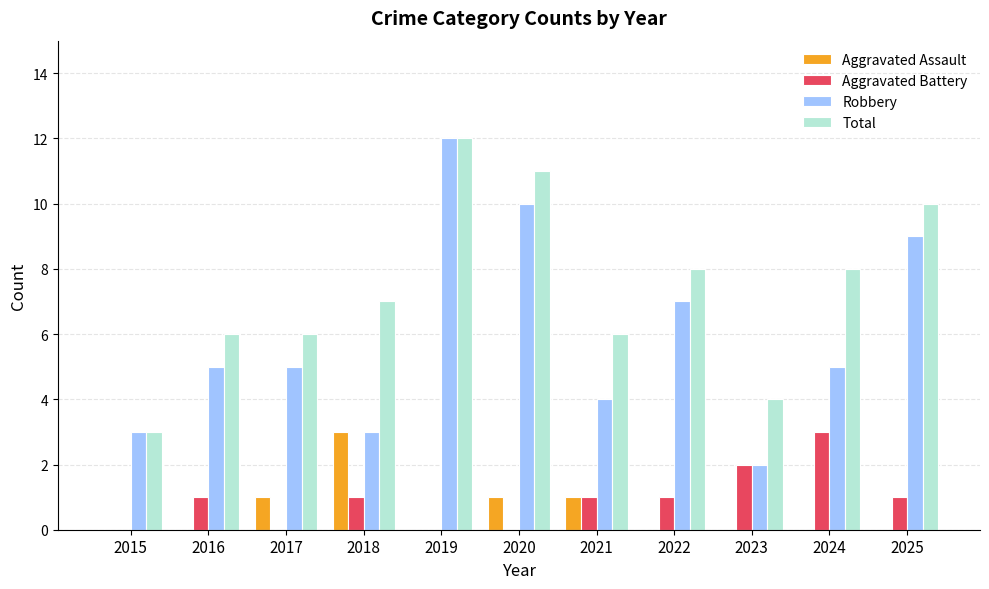

At which category is the sum across all series the highest?

2019